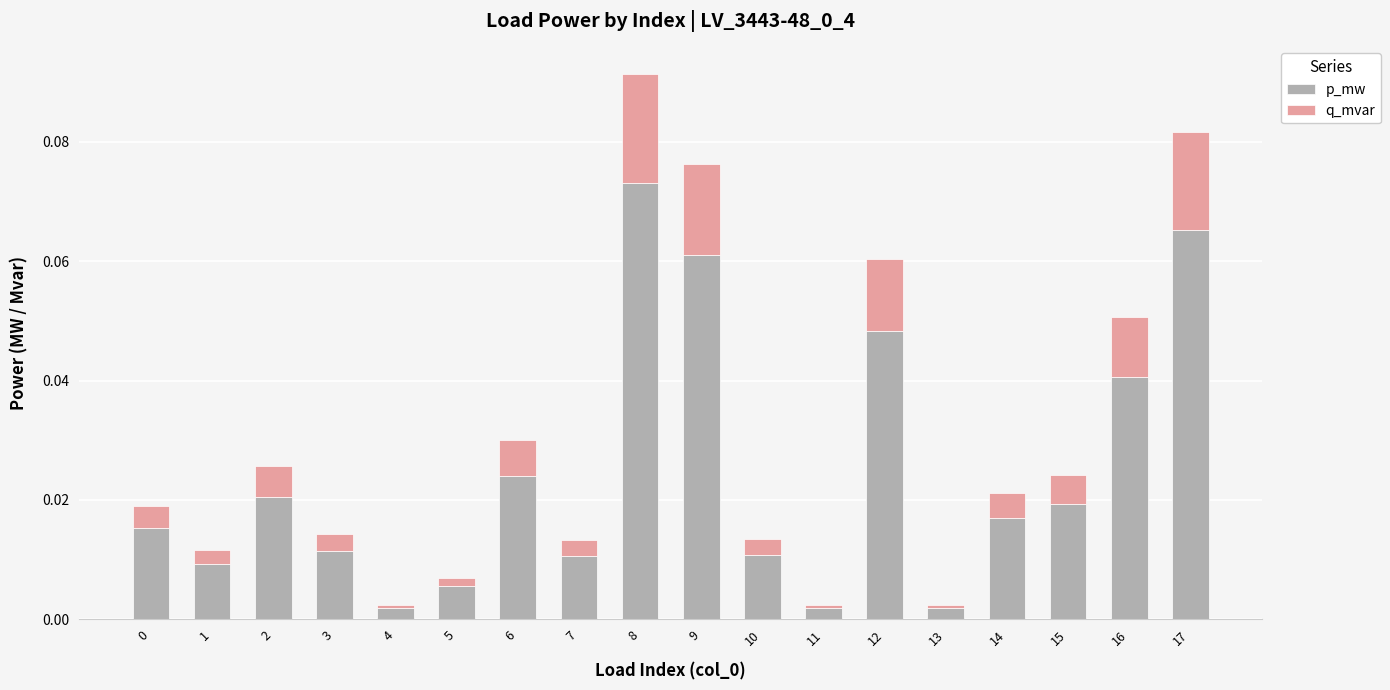

What is the sum of all p_mw values?

0.4